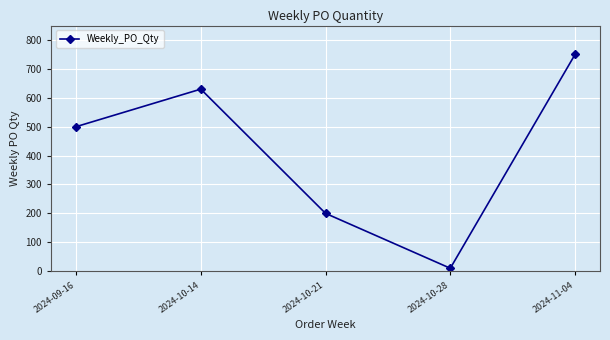

Reading left to right, what are all the values shown in this chart?

2024-09-16=500	2024-10-14=630	2024-10-21=200	2024-10-28=10	2024-11-04=750